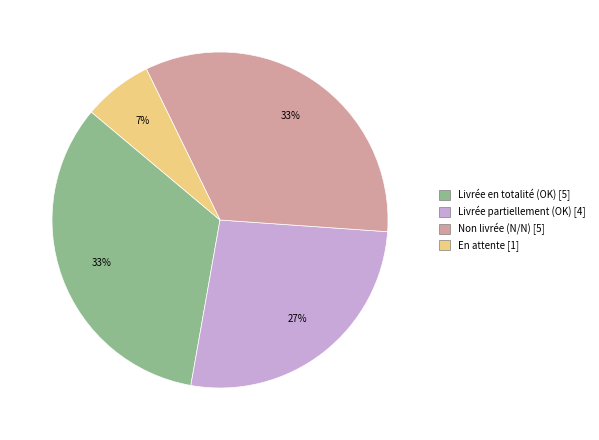

Does any single category account for the majority?

No